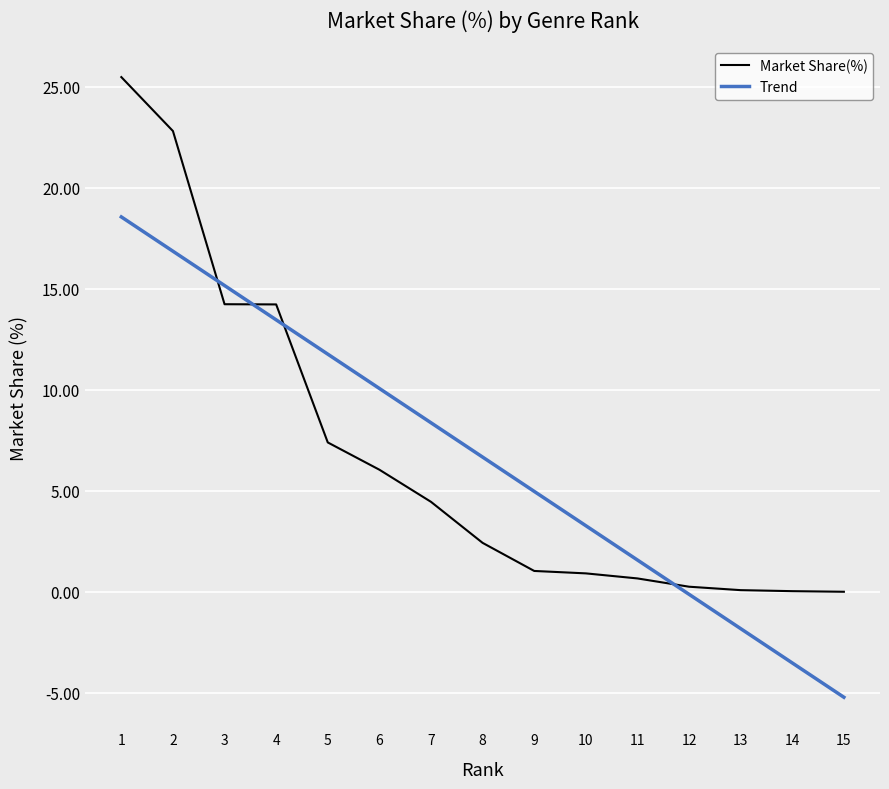

What is the maximum value for Market Share(%)?

25.5